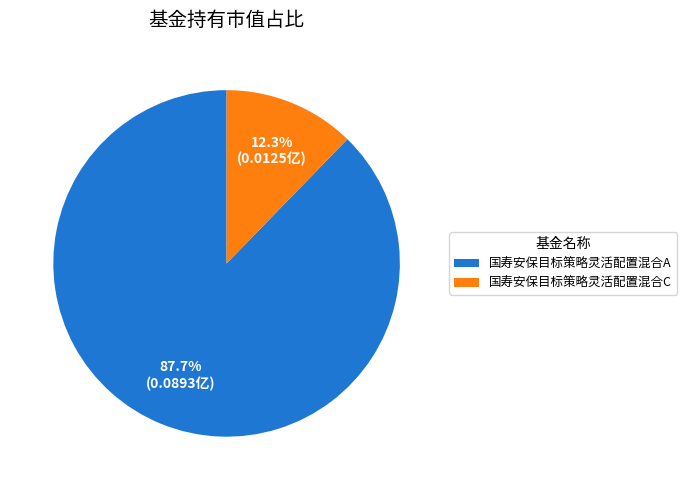

To the nearest percent, what is the combined percentage of 国寿安保目标策略灵活配置混合C and 国寿安保目标策略灵活配置混合A?

100%